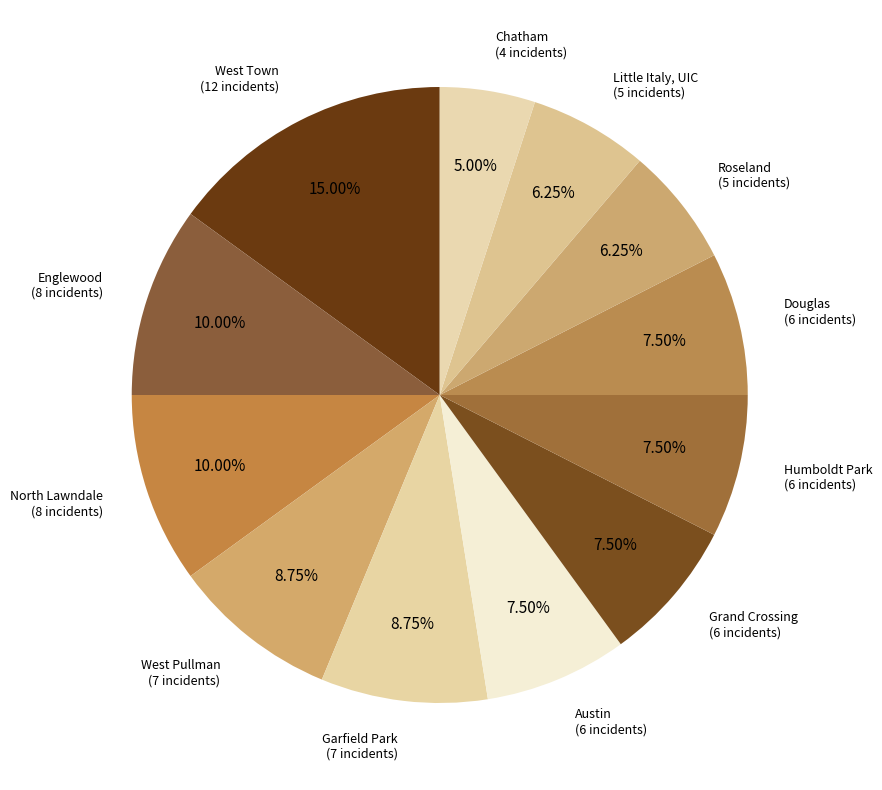

How many slices are in this pie chart?

12